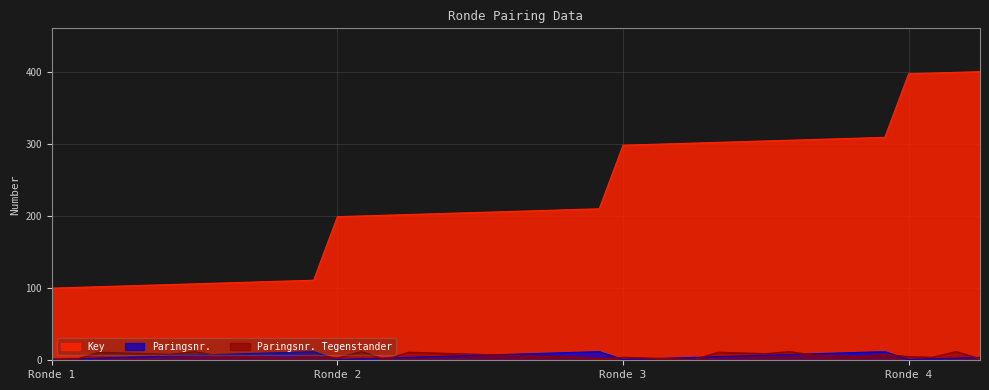

What is the maximum value for Paringsnr.?

12.0